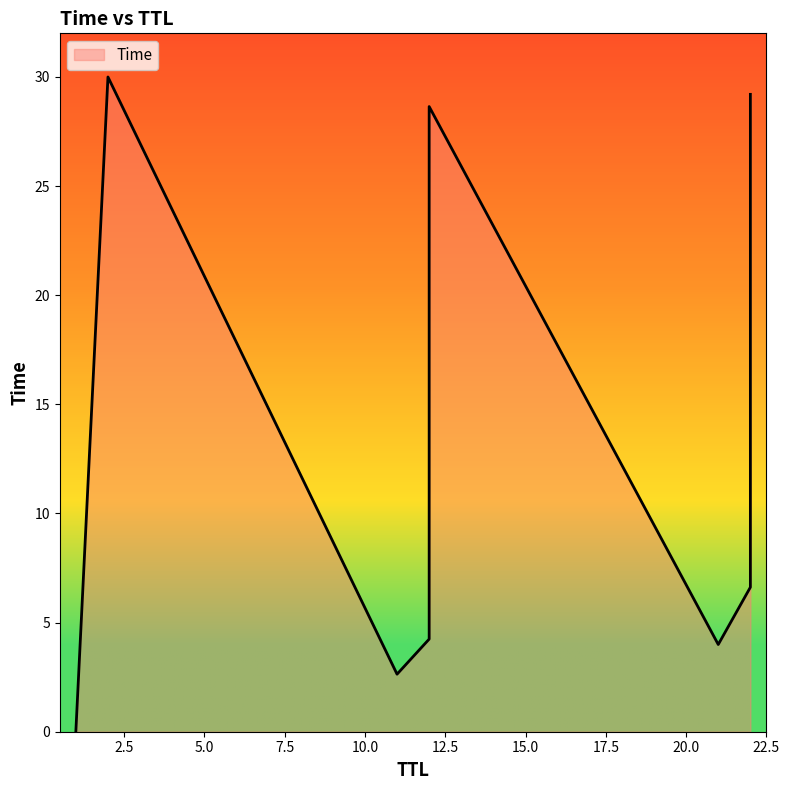

What is the label of the 7th point from the right?

12